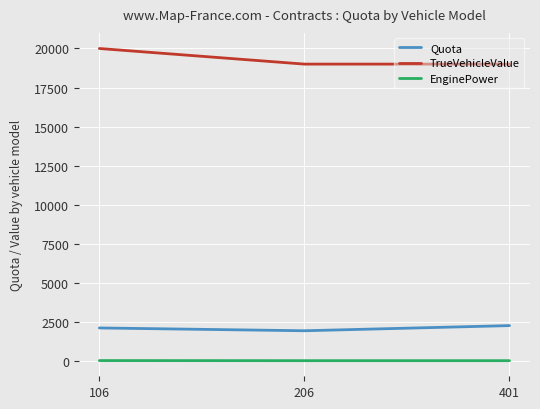

Rank the series by their maximum value, from lowest to highest.

EnginePower, Quota, TrueVehicleValue